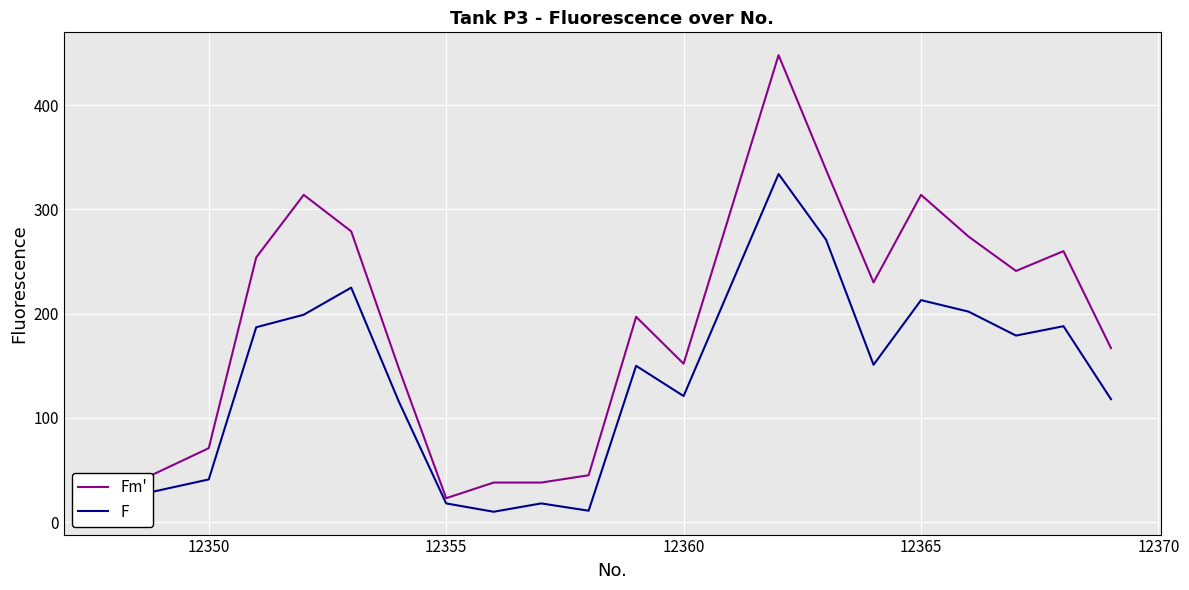

What is the difference between the maximum and minimum values in the F series?

324